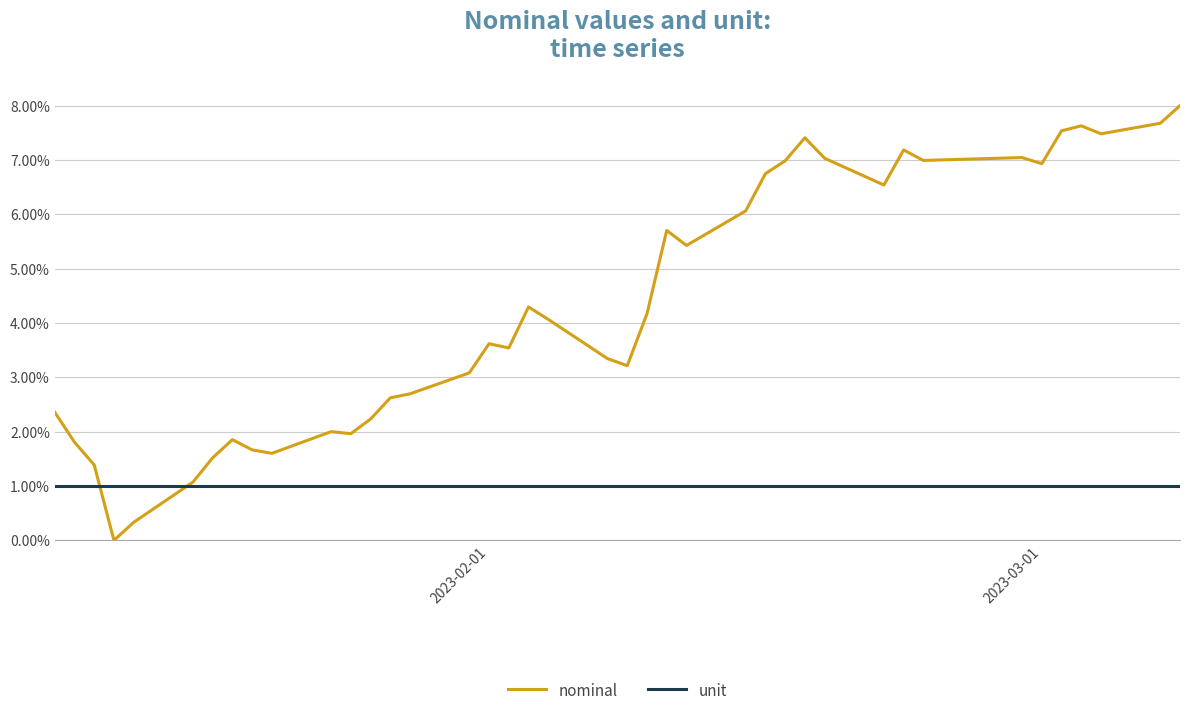

Does the chart display data point markers on the line(s)?

No